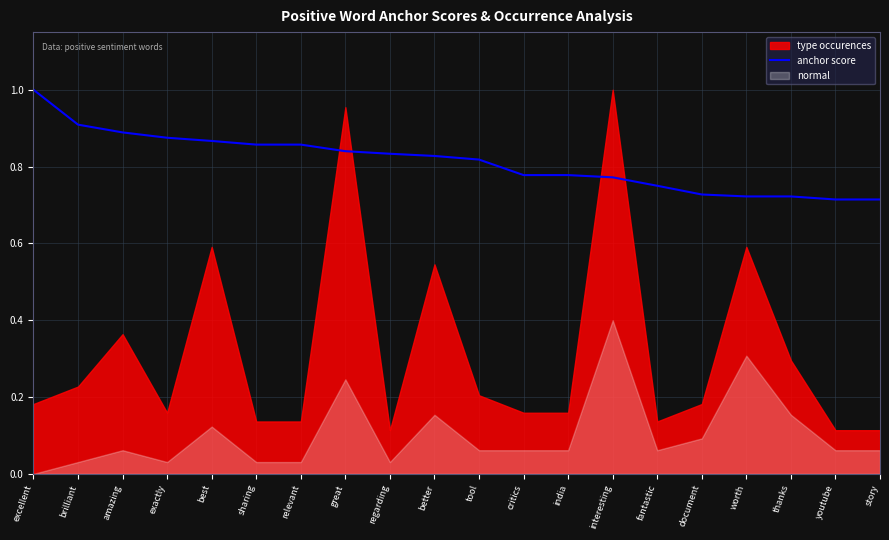

At which label does anchor score reach its peak?

excellent